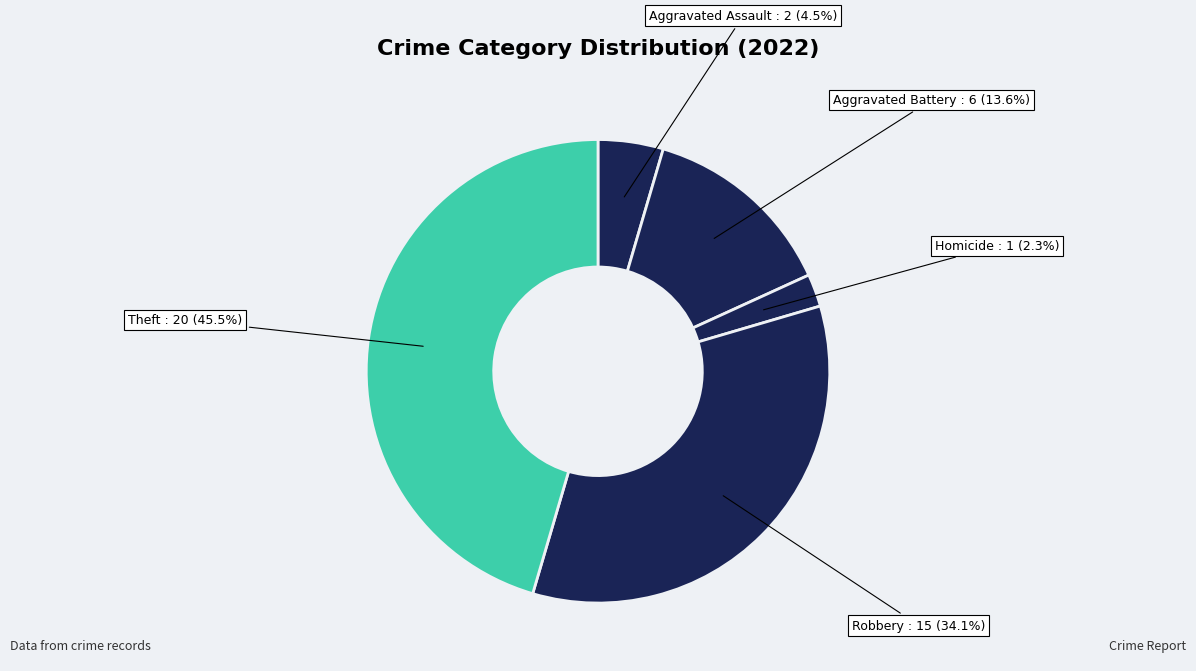

Count the number of slices in the pie.

5